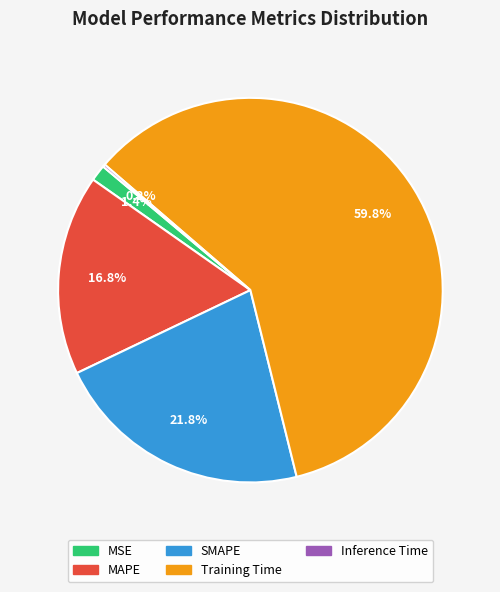

Do Training Time and MAPE together represent more than half of the pie?

Yes